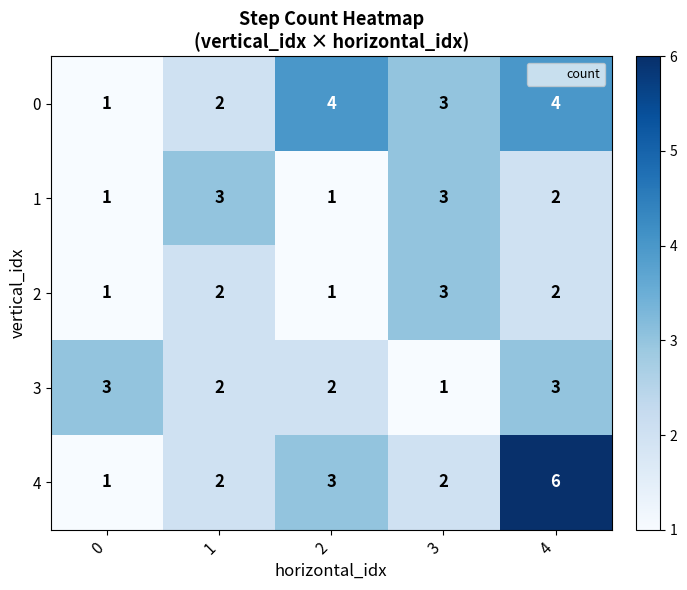

The value of 0 at 4 is 4. True or false?

True